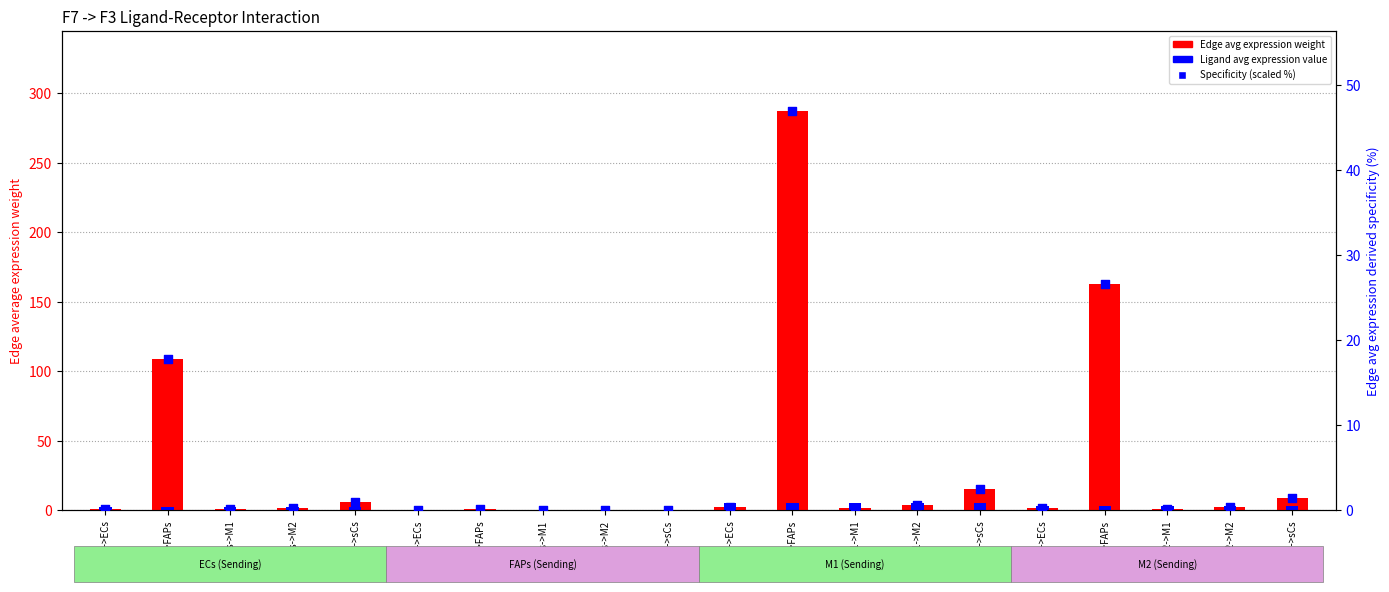

At how many categories does at least one series exceed 47?

3